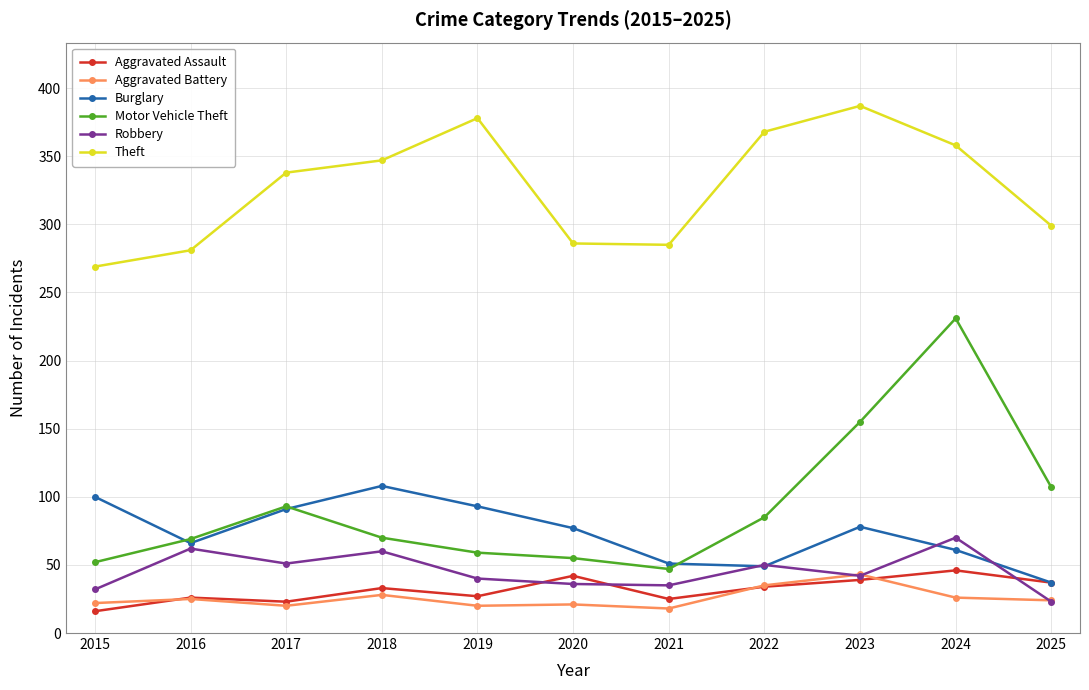

True or false: Burglary and Motor Vehicle Theft cross at least once.

True